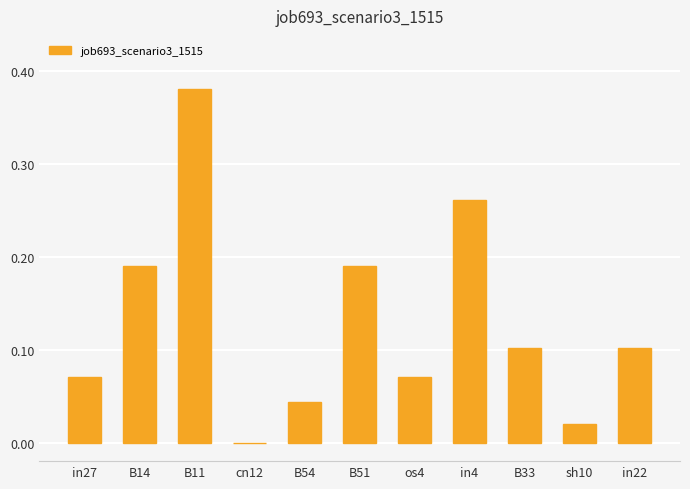

What is the change in value from in27 to B51?

+0.1